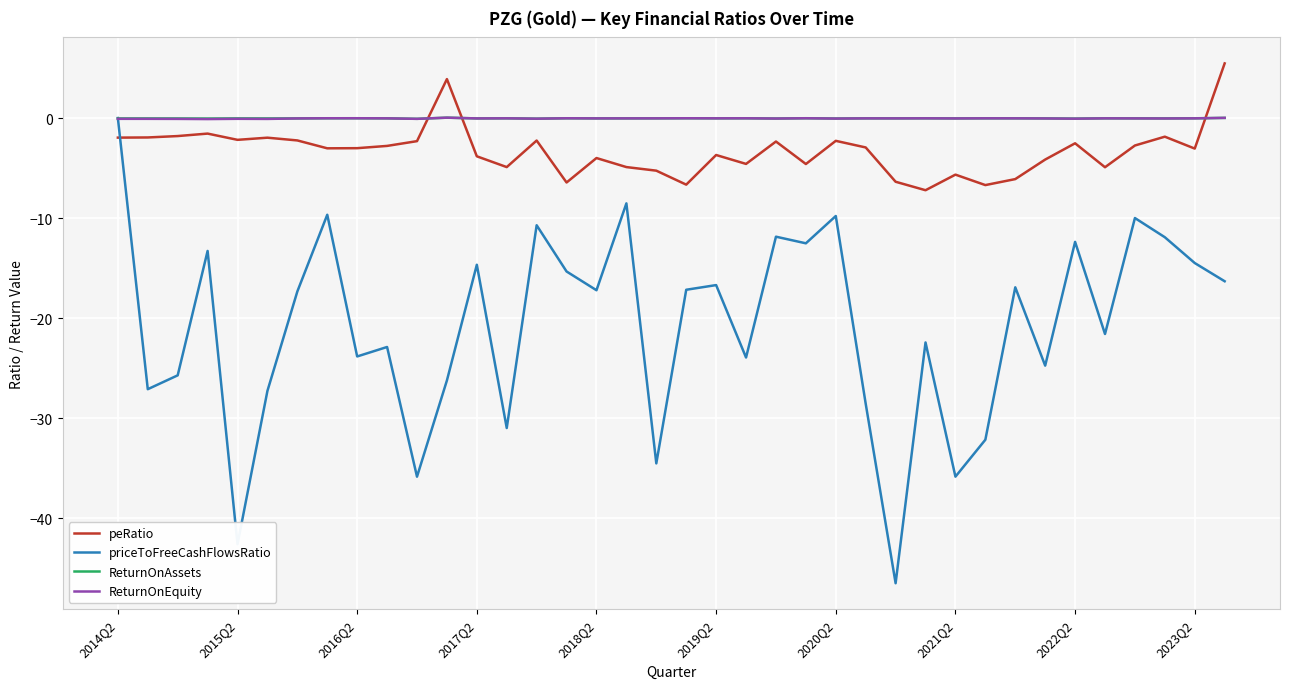

True or false: peRatio has more than 1 points higher than both neighbors.

True